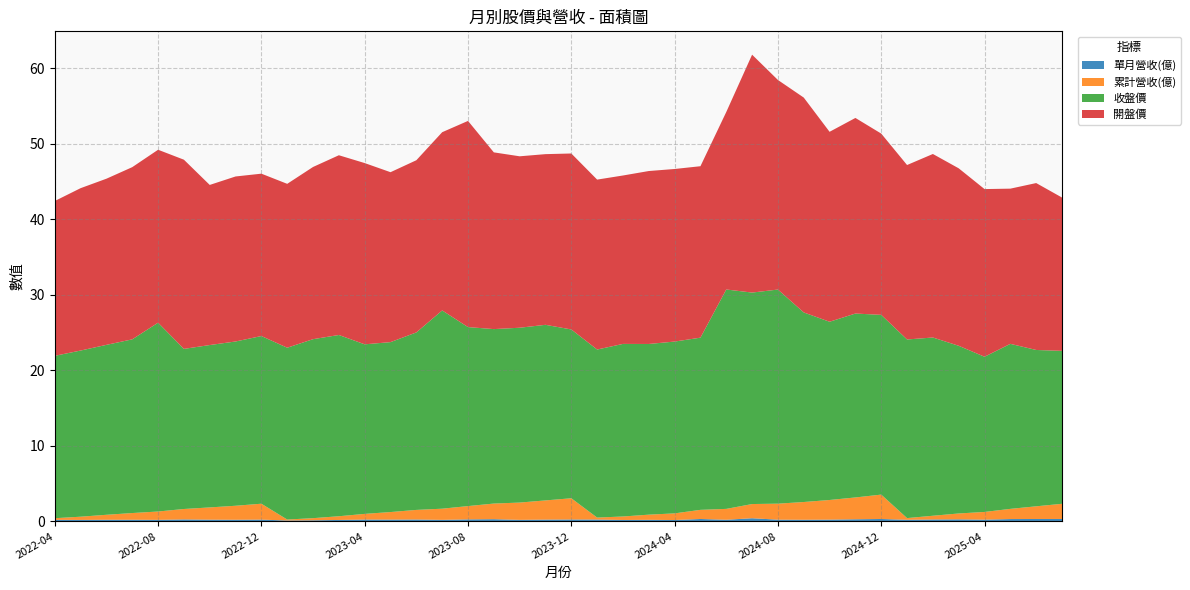

Reading left to right, extract all data points from this chart.

單月營收(億): 0.2	0.2	0.2	0.2	0.2	0.3	0.2	0.2	0.3	0.1	0.2	0.2	0.3	0.3	0.3	0.2	0.3	0.3	0.2	0.3	0.3	0.3	0.2	0.2	0.2	0.3	0.2	0.4	0.2	0.2	0.2	0.3	0.3	0.2	0.3	0.3	0.2	0.3	0.3	0.3
累計營收(億): 0.2	0.4	0.7	0.9	1.1	1.4	1.6	1.9	2.1	0.1	0.3	0.5	0.8	1.0	1.3	1.5	1.8	2.1	2.3	2.5	2.8	0.3	0.5	0.7	0.9	1.2	1.4	1.9	2.1	2.4	2.6	2.9	3.2	0.2	0.5	0.8	1.0	1.4	1.7	2.0
收盤價: 21.5	22.0	22.5	23.0	25.0	21.2	21.5	21.8	22.2	22.8	23.7	24.0	22.4	22.5	23.5	26.2	23.7	23.1	23.1	23.2	22.4	22.2	22.9	22.6	22.8	22.8	29.1	28.0	28.4	25.1	23.6	24.4	23.8	23.6	23.6	22.2	20.6	21.9	20.7	20.2
開盤價: 20.5	21.5	22.0	22.8	22.9	25.1	21.2	21.9	21.5	21.7	22.8	23.8	24.0	22.5	22.8	23.6	27.3	23.4	22.7	22.6	23.3	22.5	22.3	22.9	22.9	22.7	23.5	31.5	27.8	28.4	25.1	25.9	24.0	23.1	24.3	23.5	22.2	20.6	22.1	20.3